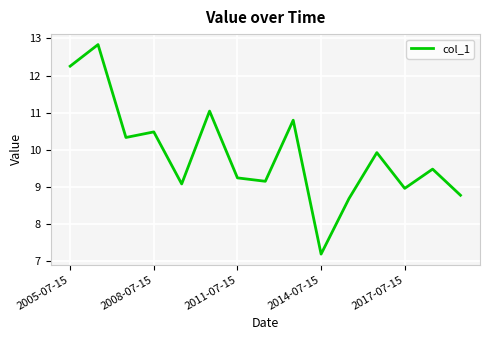

What is the smallest value displayed?

7.2